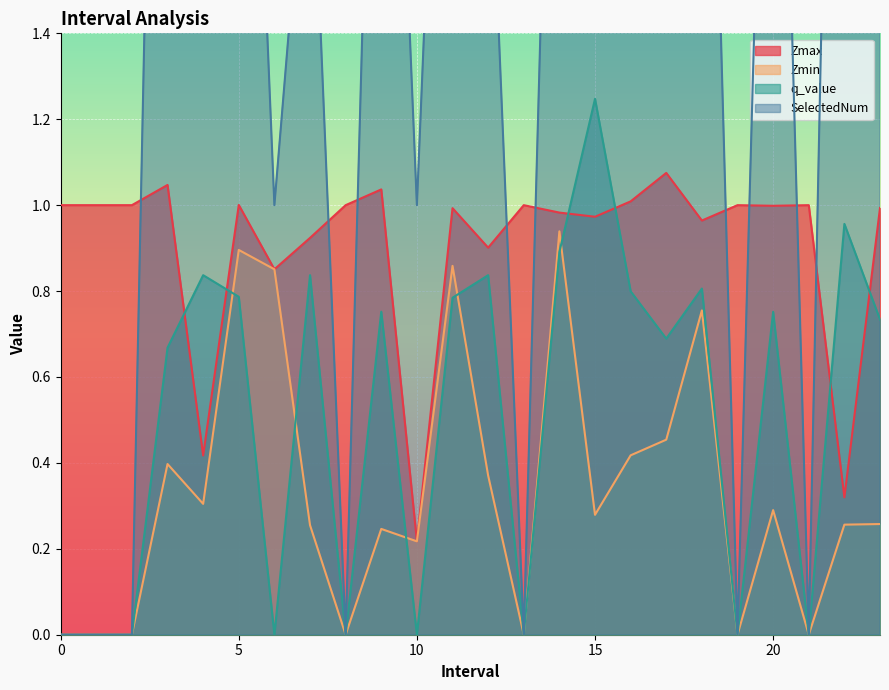

What value does the Zmax series have at 5?

1.0